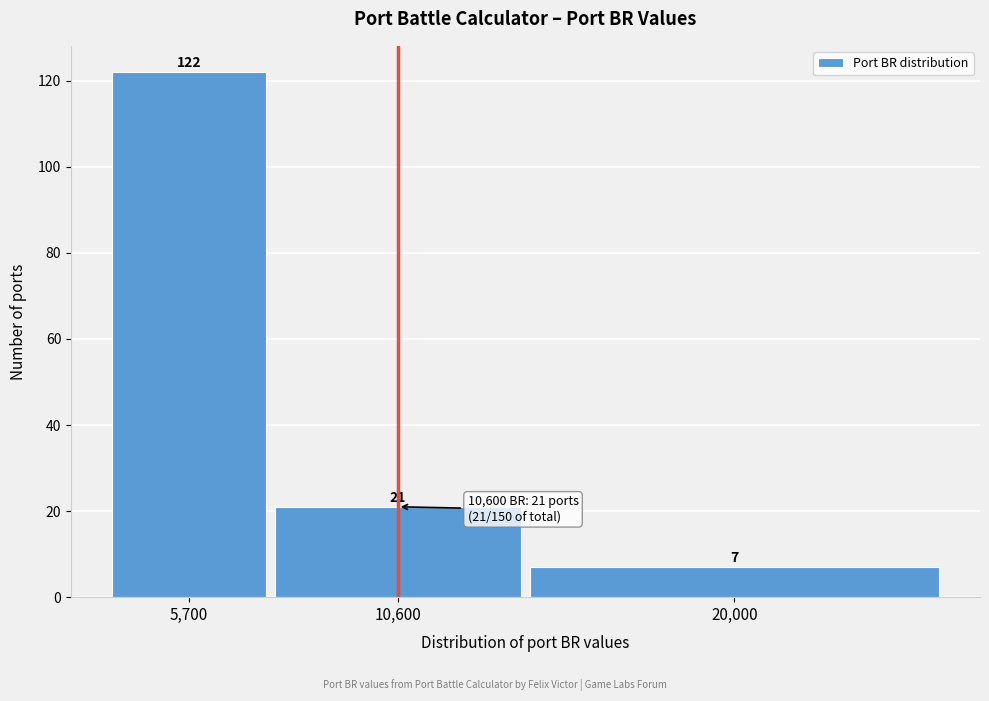

Reading left to right, list all the values displayed in this chart.

5,700=122	10,600=21	20,000=7